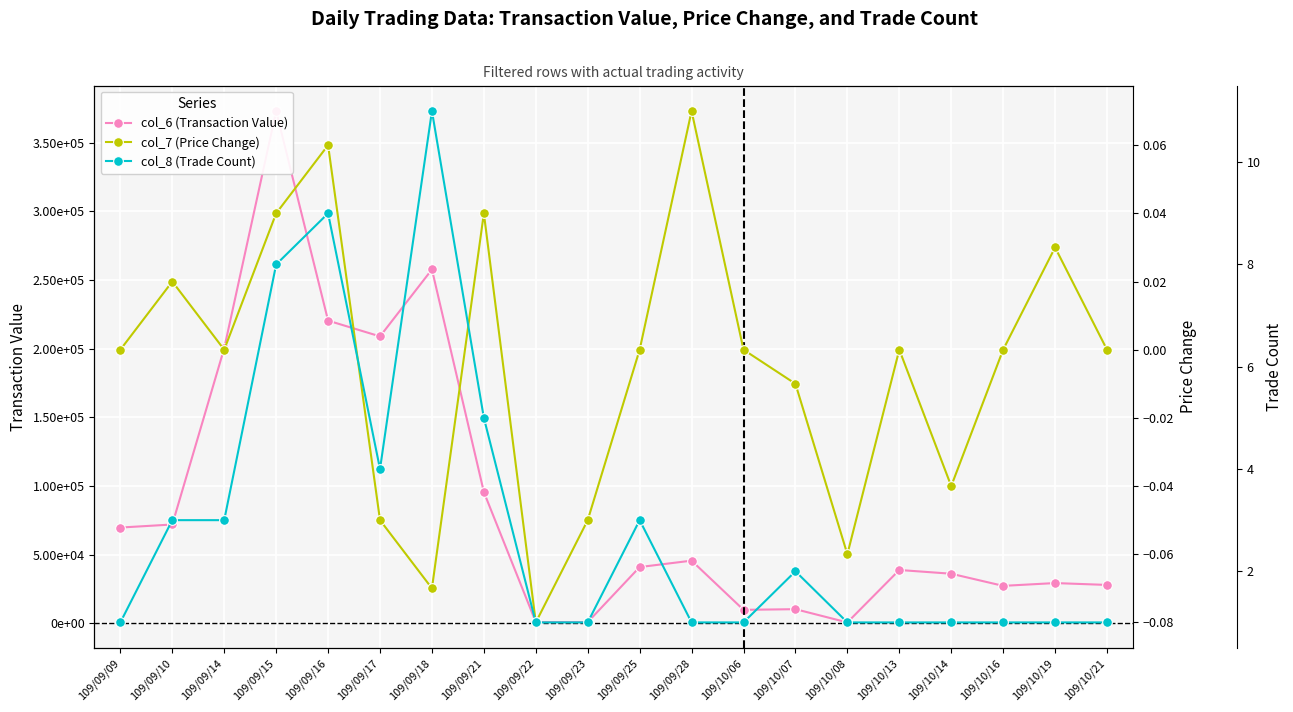

Which label corresponds to the smallest value in the chart?

109/09/22